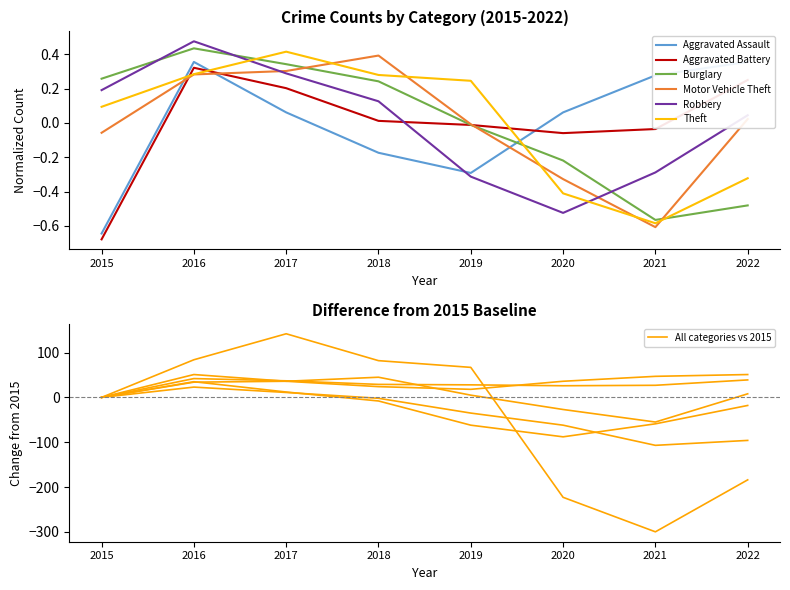

The value of Motor Vehicle Theft at 2017 is 0.5. True or false?

False